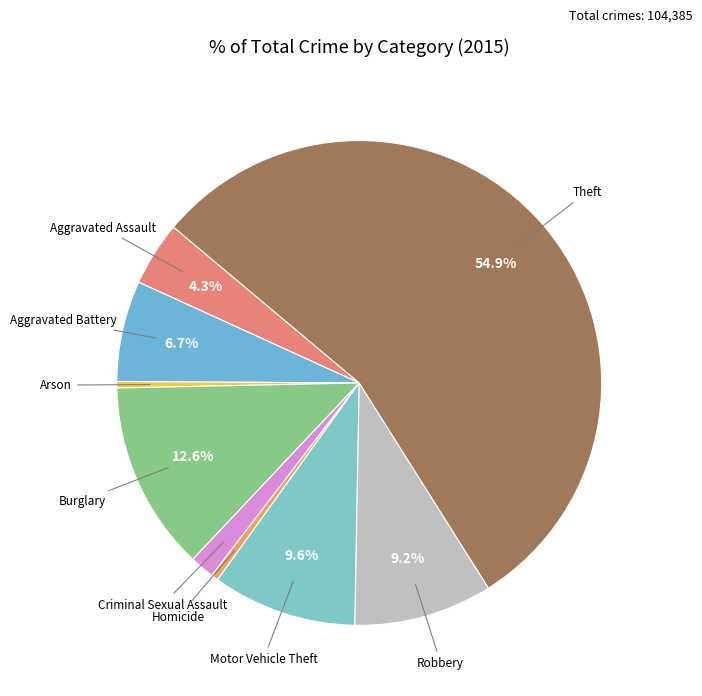

To the nearest percent, what is the average slice percentage?

11%